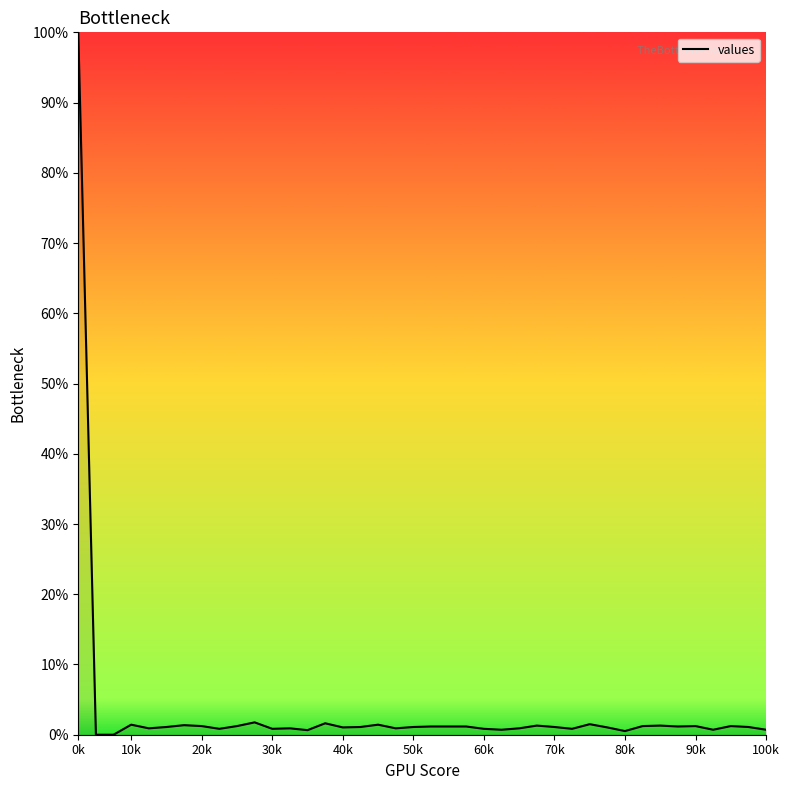

What is the greatest value displayed?

100.0